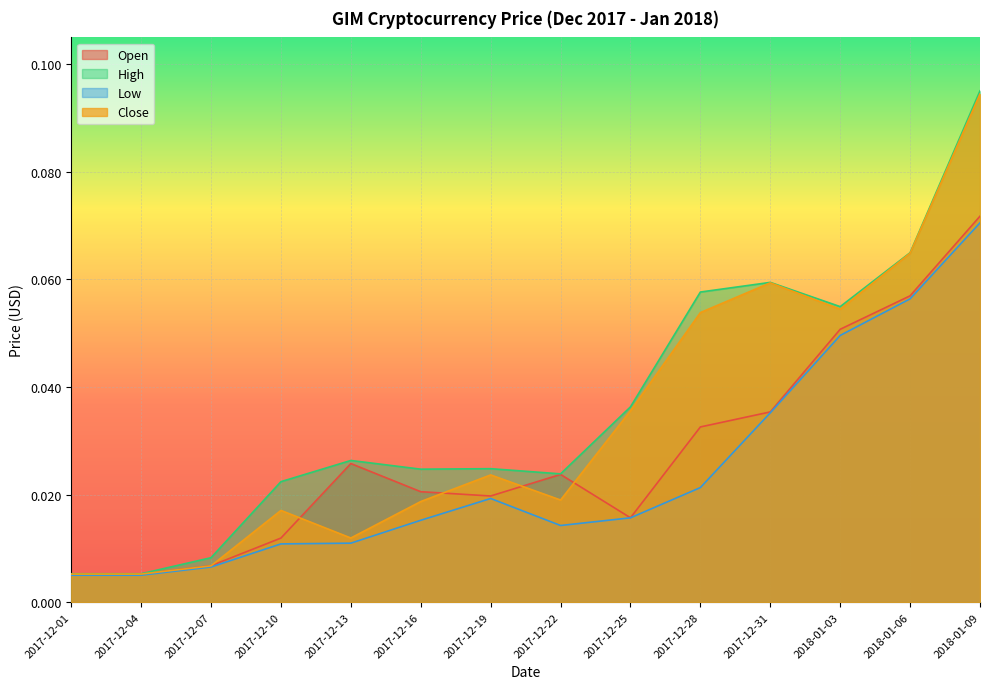

Which has a higher value, 2017-12-25 or 2017-12-31?

2017-12-31